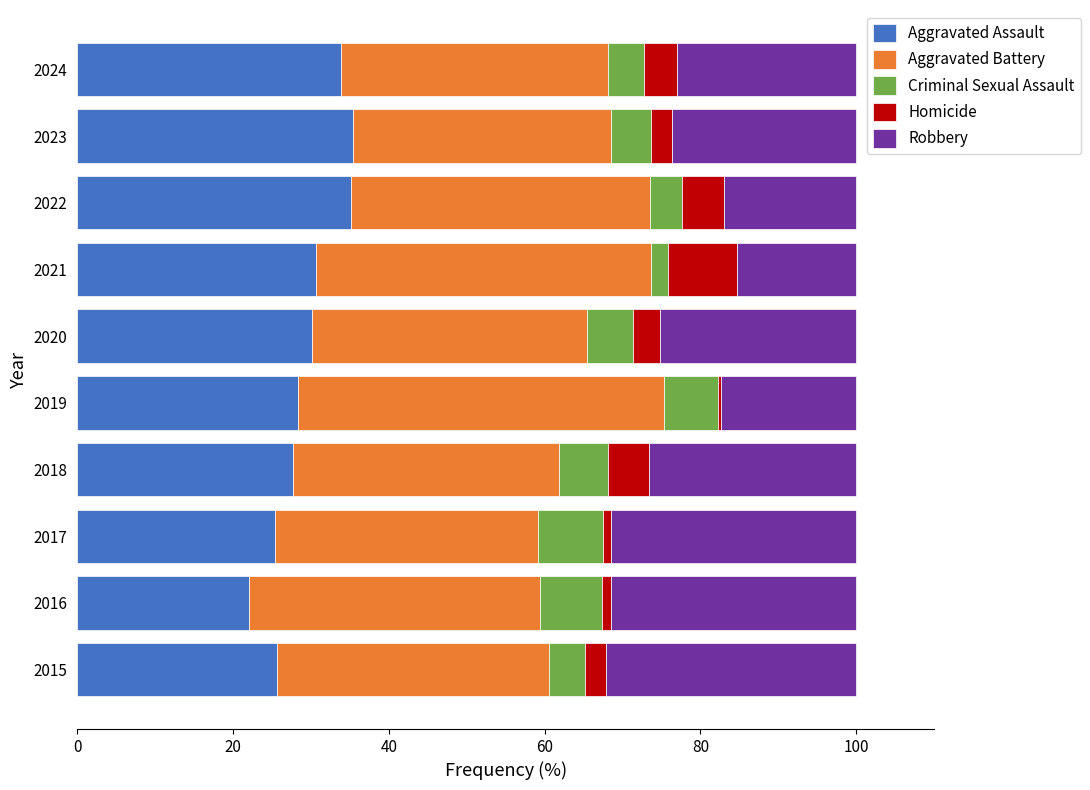

What is the total value across all series at 2023?

100.0